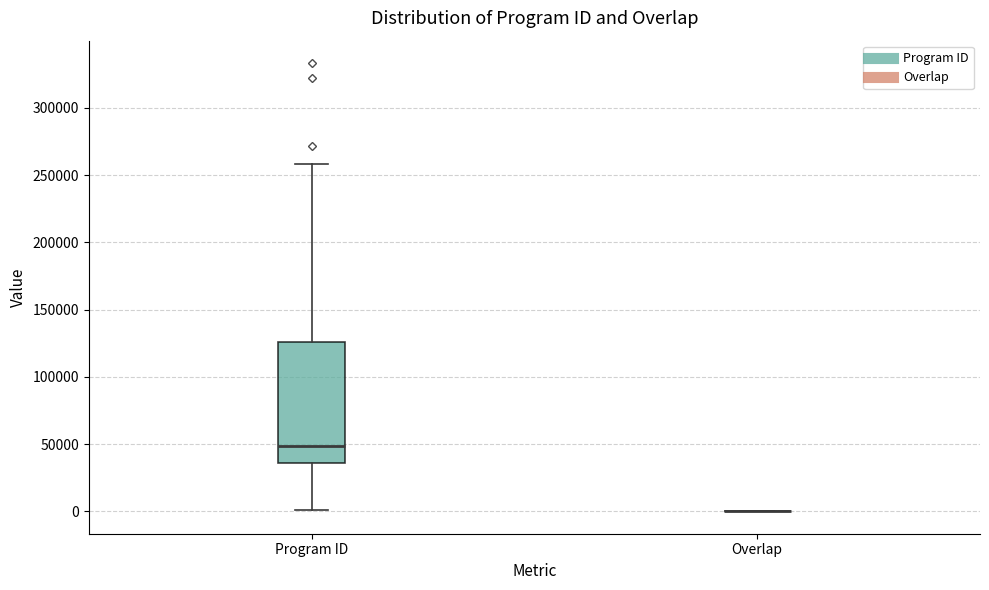

Reading left to right, transcribe this box plot: for each box, give where its median line is, the range the box spans, and where its two whiskers end, as read against the y-axis. The values are not printed on the chart, so give them approximately, as read against the axis.

Program ID: median 50000, box 35000 to 125000, whiskers 0 to 260000
Overlap: box collapsed to a line at 0, whiskers 0 to 0